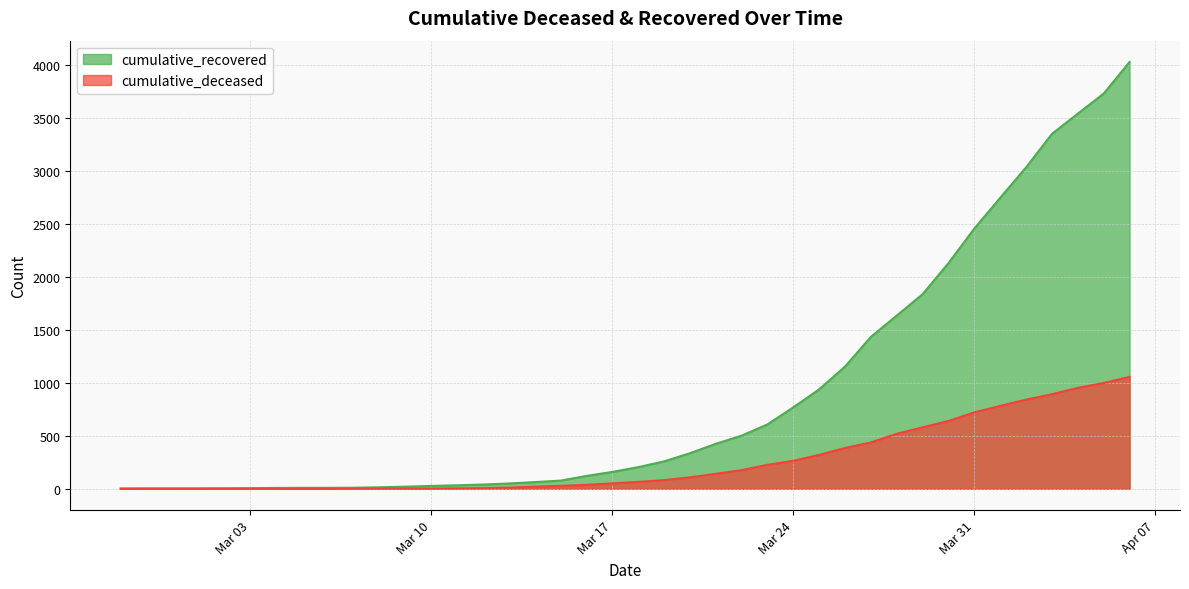

List the series in order of their overall mean, highest first.

cumulative_recovered, cumulative_deceased